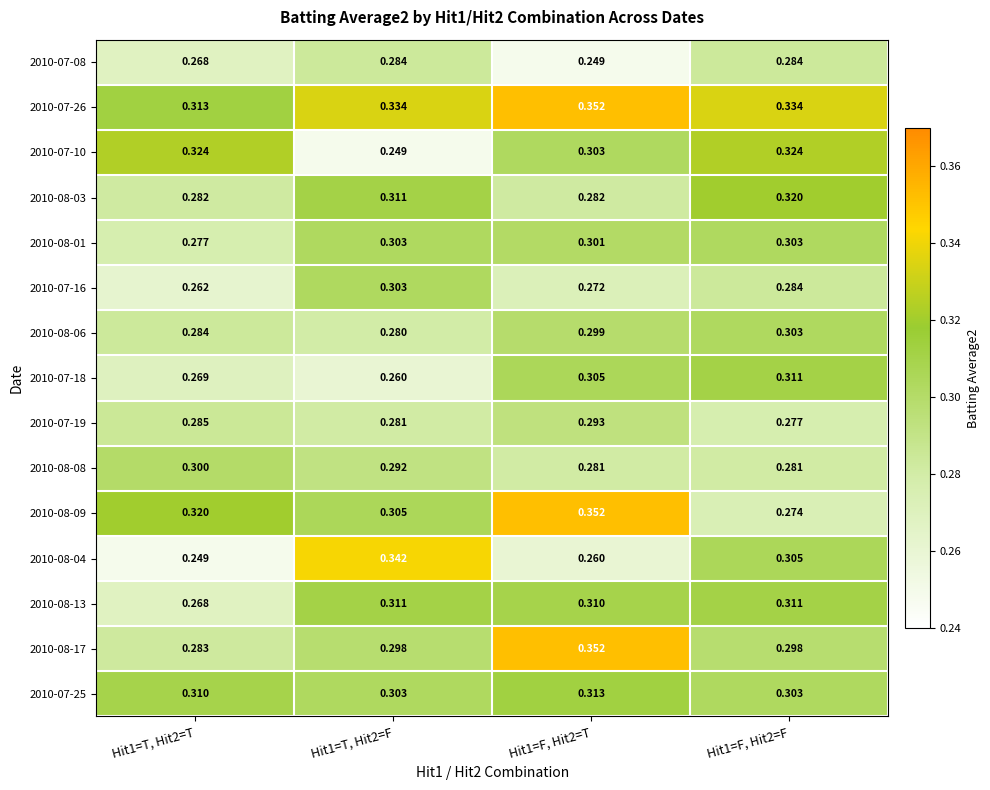

Which series has the largest total across all categories?

2010-07-26